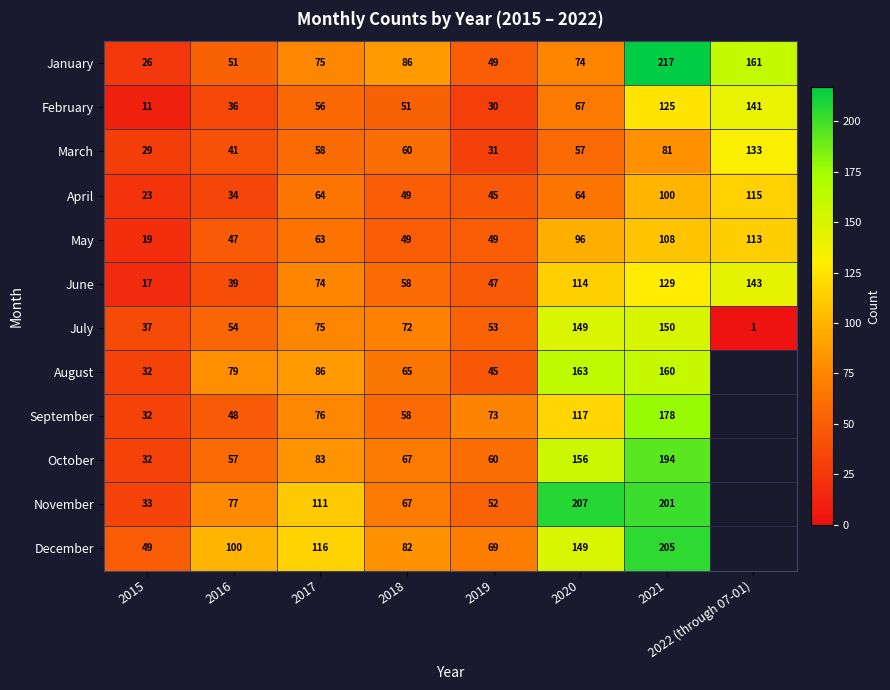

What is the difference between the second highest and minimum values in the April series?

77